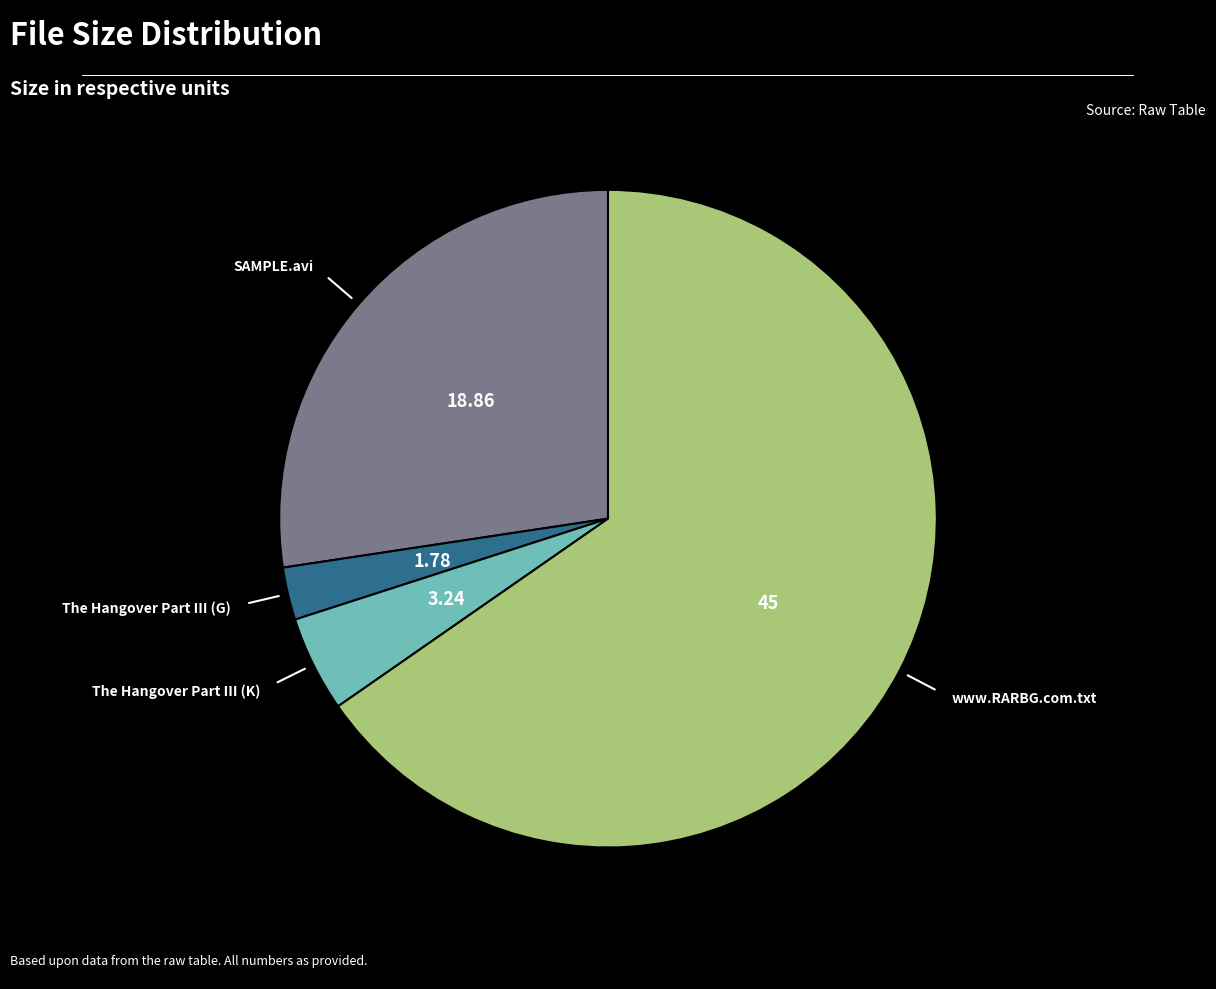

Does any single category account for the majority?

Yes